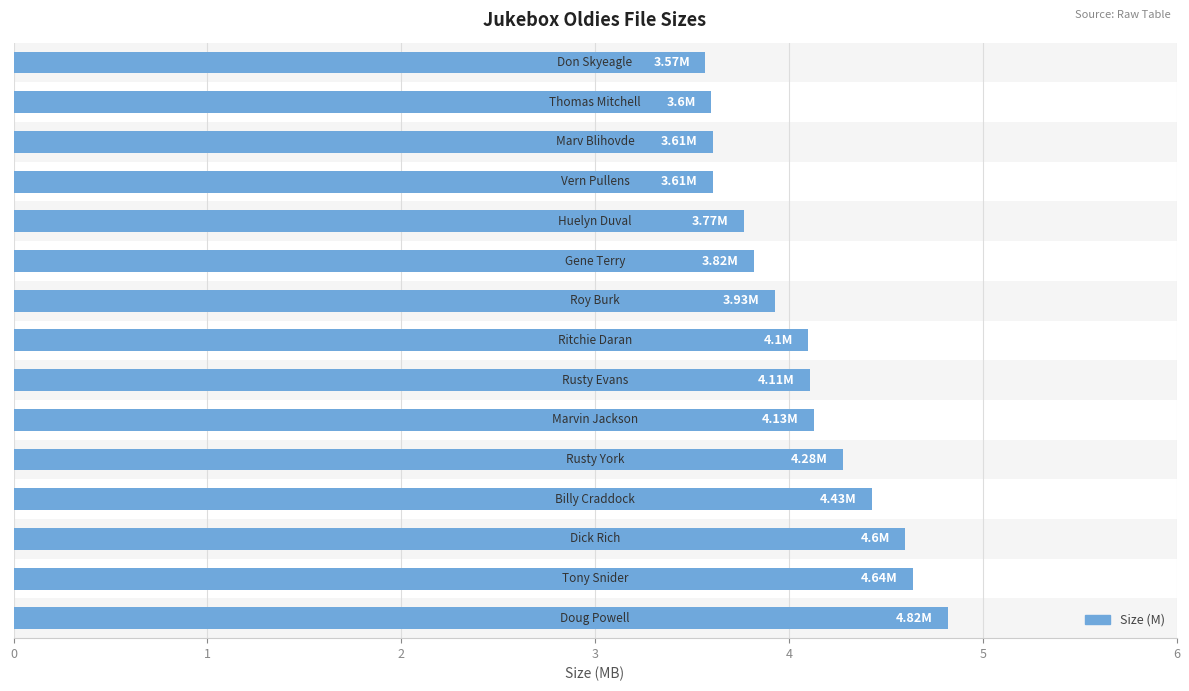

What is the approximate value at 2?

4.6